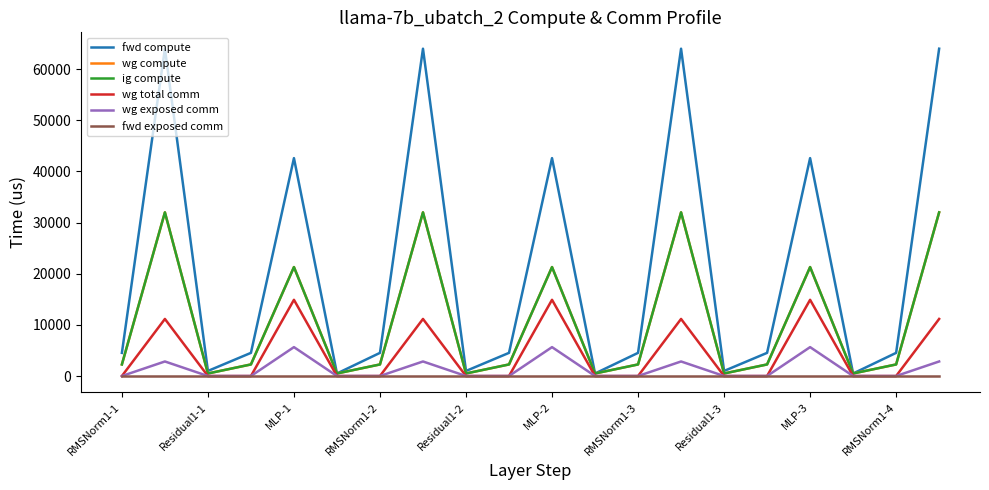

Does the chart display data point markers on the line(s)?

No